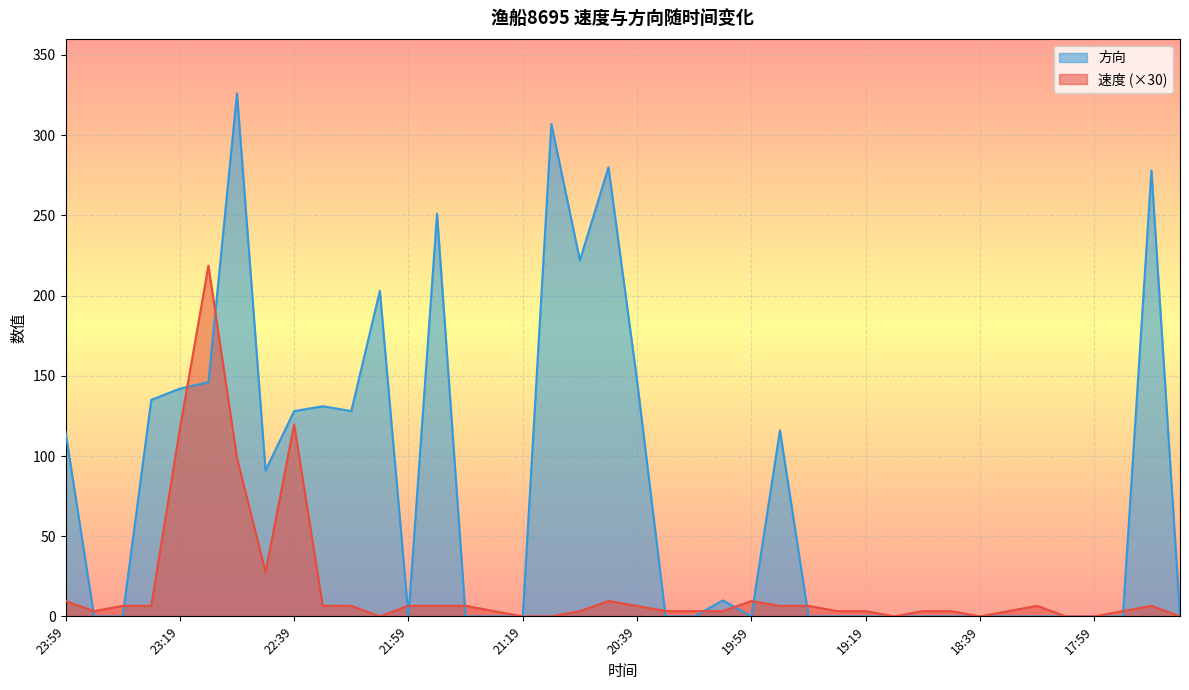

True or false: 速度 has more than 0 interior local peaks.

True